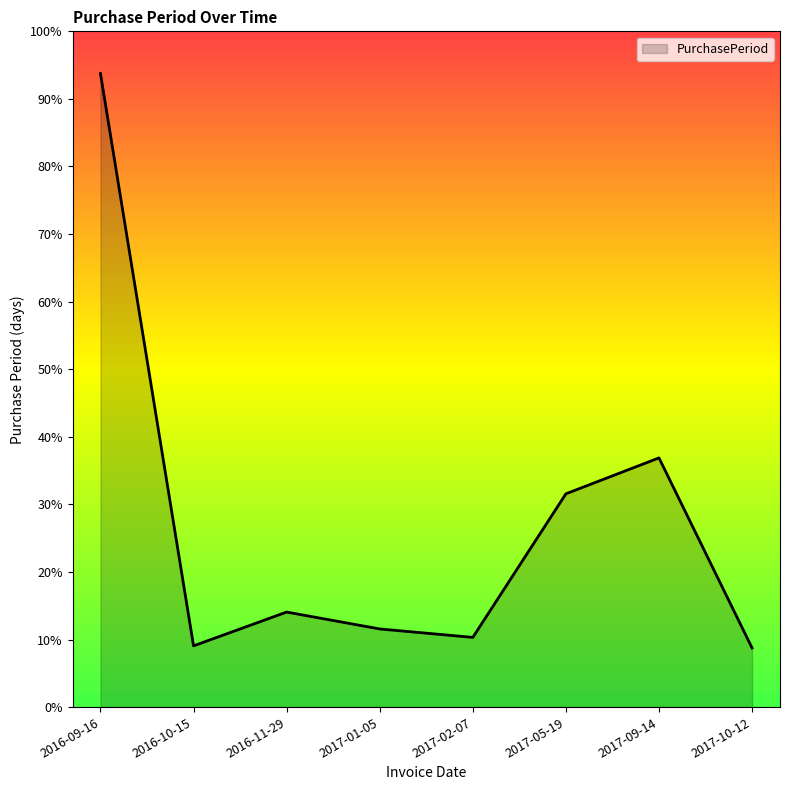

List the labels in order of value, largest first.

2016-09-16, 2017-09-14, 2017-05-19, 2016-11-29, 2017-01-05, 2017-02-07, 2016-10-15, 2017-10-12